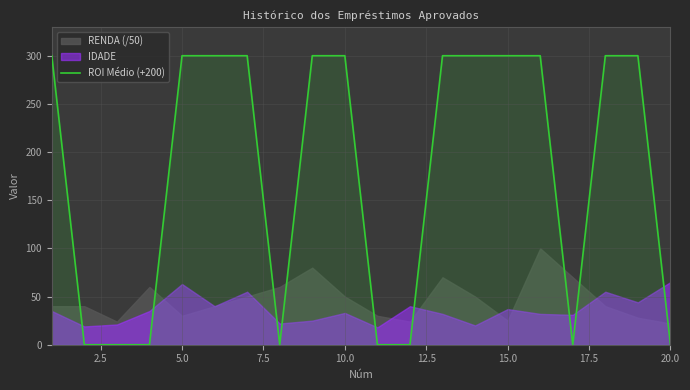

Is it true that ROI Médio (+200) equals 300 at 15.0?

True